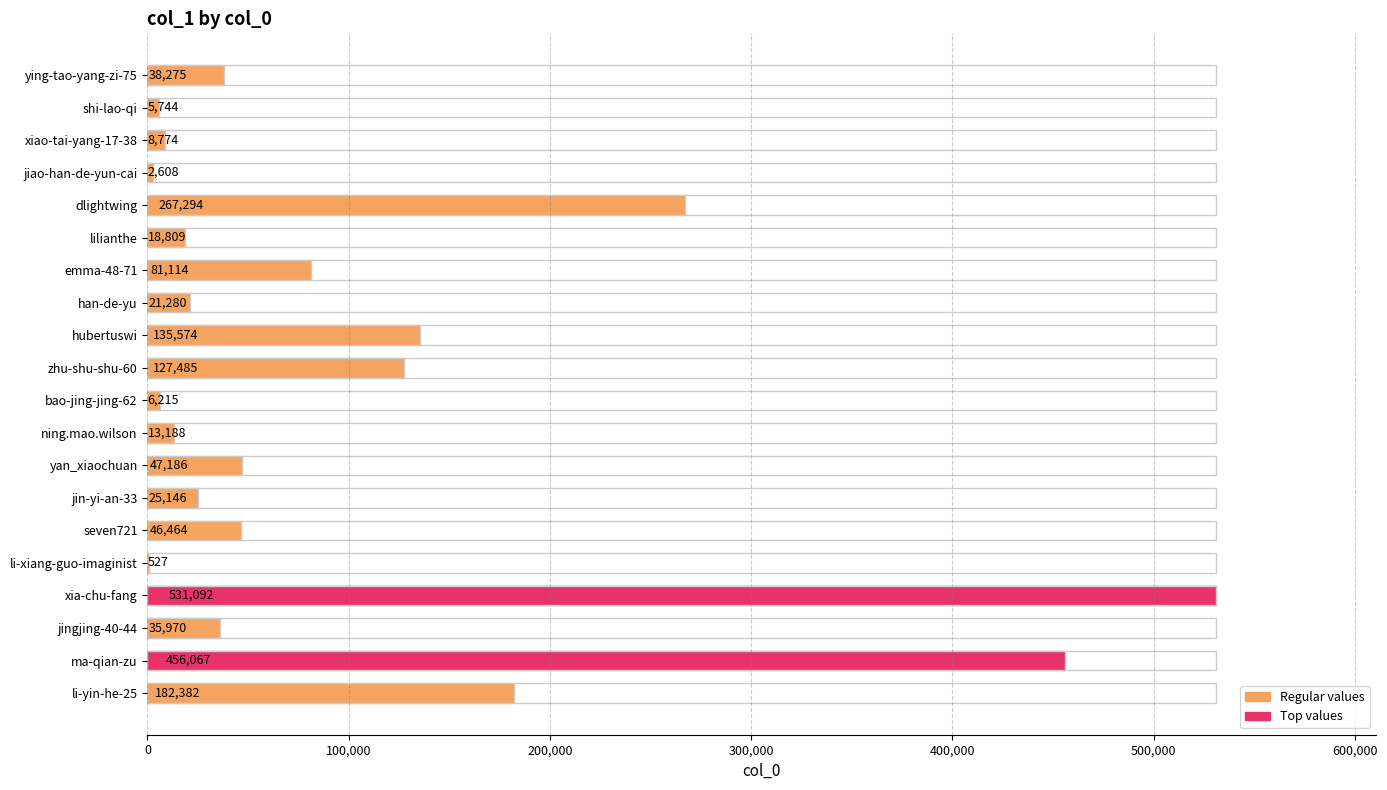

How many data points does each series have?

20